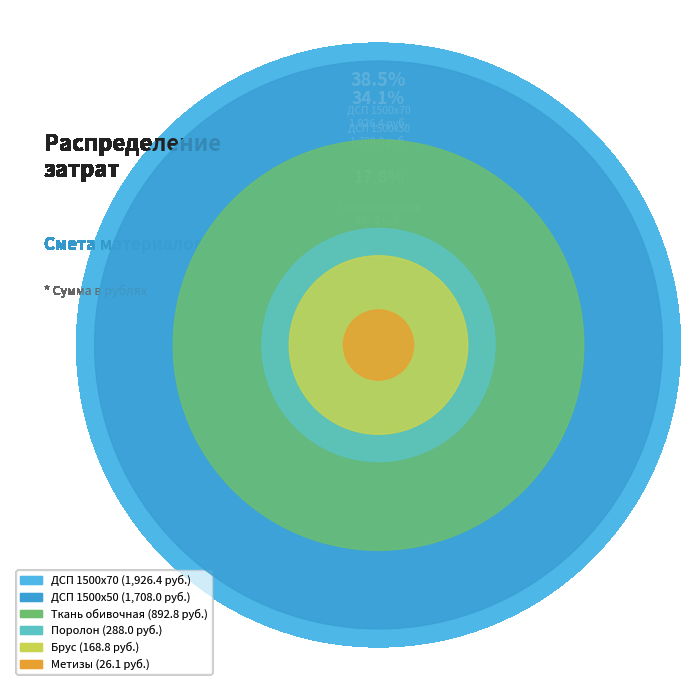

How many slices are in this pie chart?

6